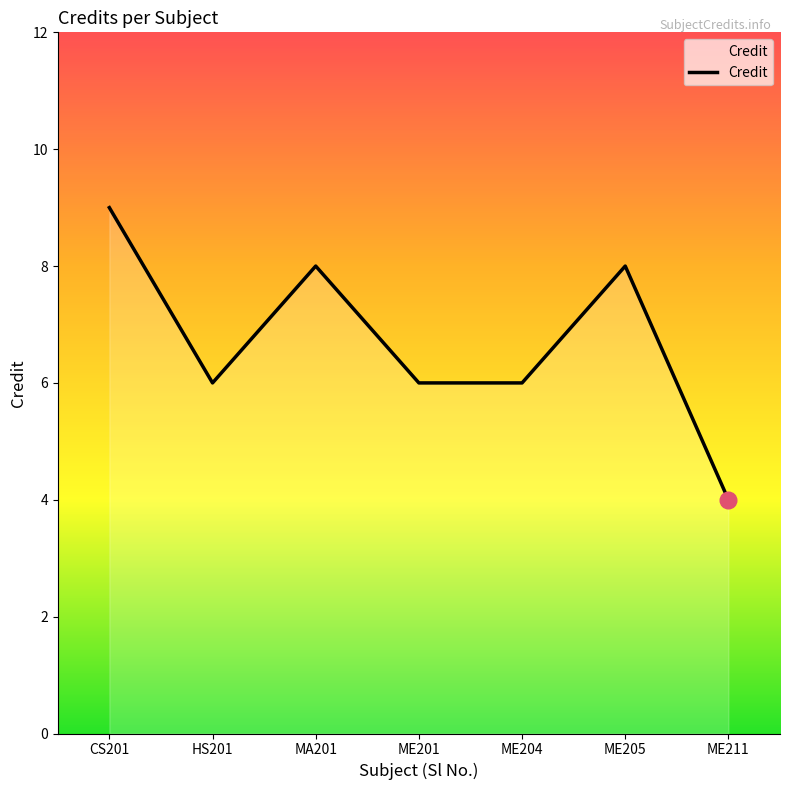

Reading left to right, transcribe all the data shown in this chart.

CS201=9	HS201=6	MA201=8	ME201=6	ME204=6	ME205=8	ME211=4